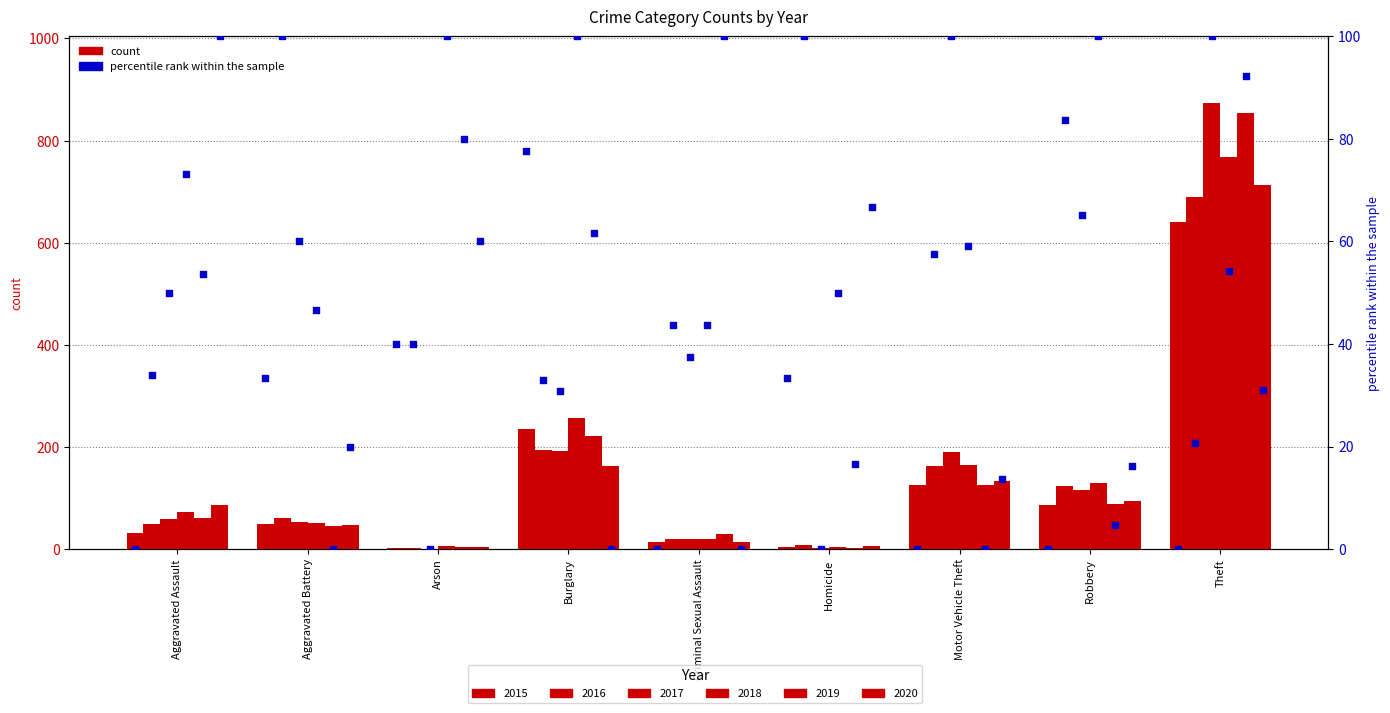

At how many categories does at least one series exceed 329?

1